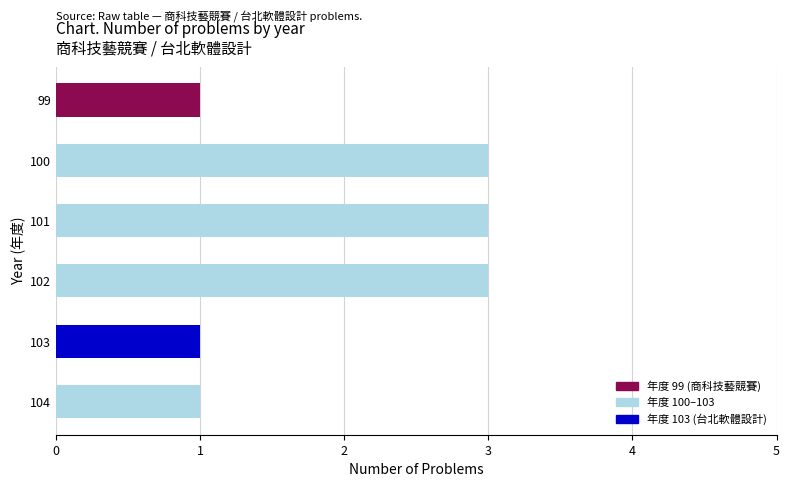

Rank the categories by value from highest to lowest.

100, 101, 102, 99, 103, 104